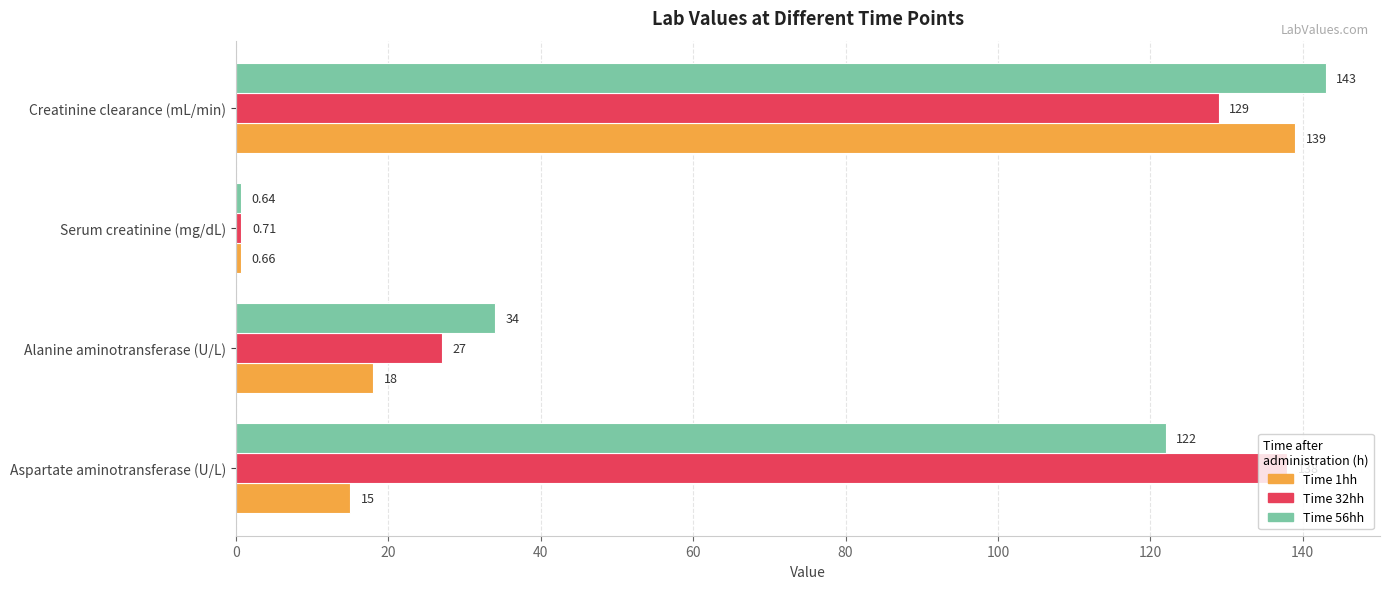

At which category is the sum across all series the highest?

Creatinine clearance (mL/min)